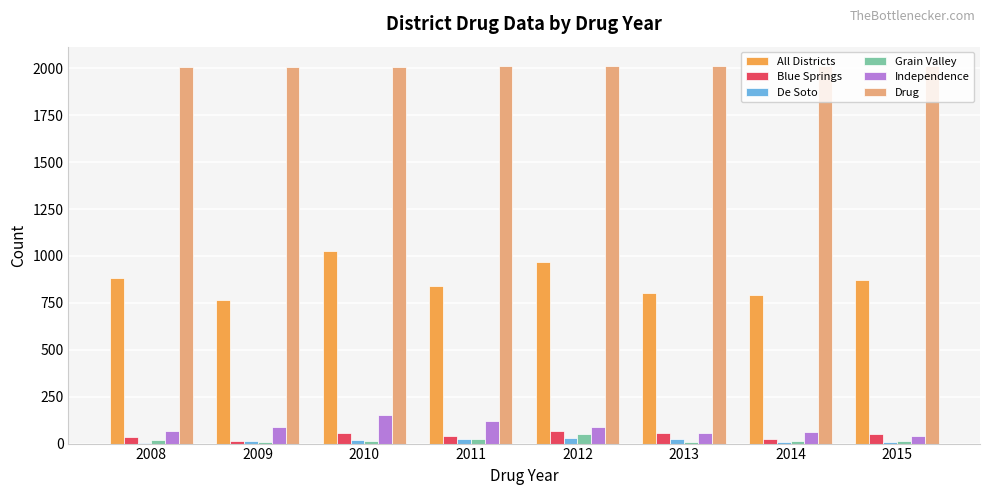

Which series has the largest range (max minus min)?

All Districts